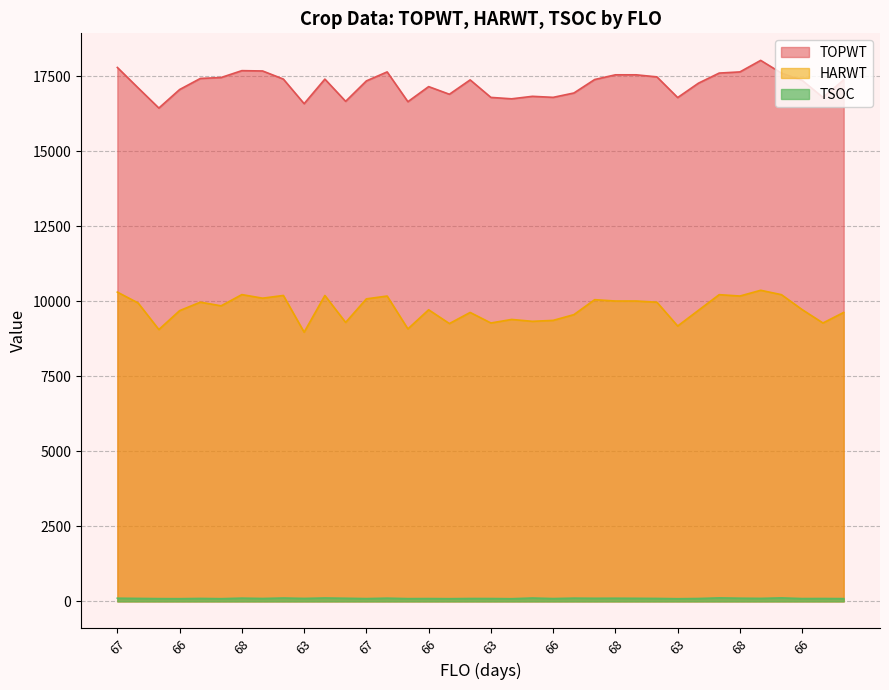

What is the average value of the TOPWT series?

17235